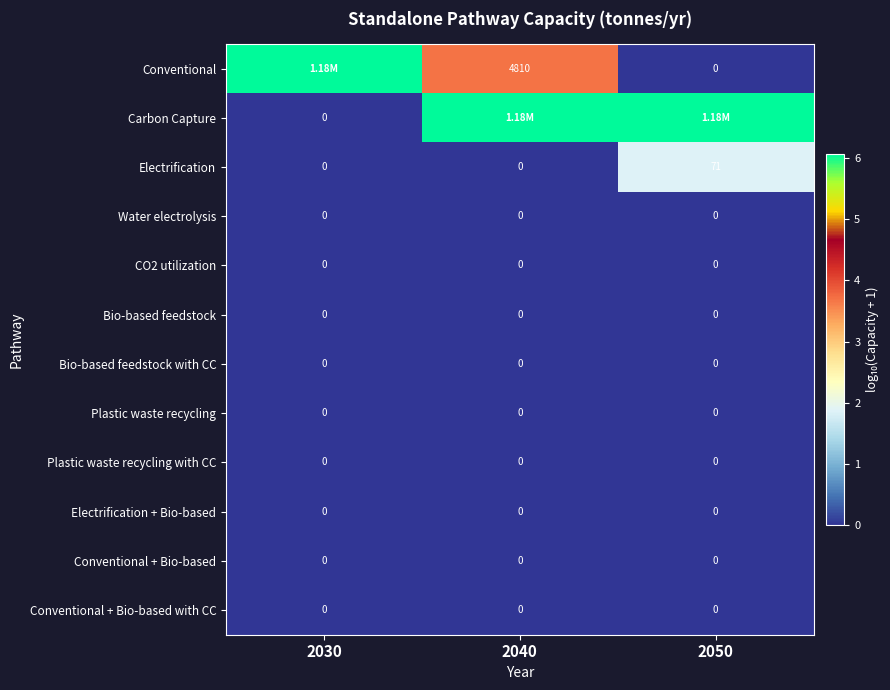

What is the highest value of the Conventional series?

6.1